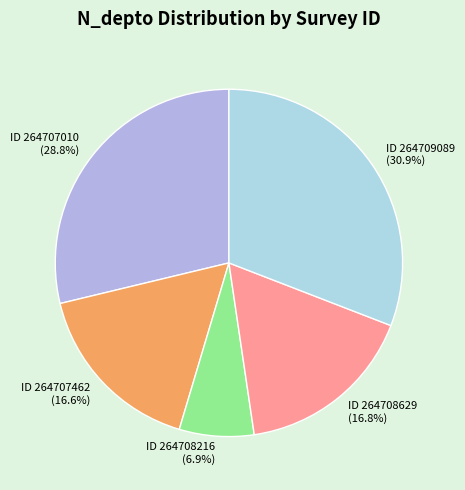

What is the smallest slice in the pie chart?

ID 264708216 (6.9%)